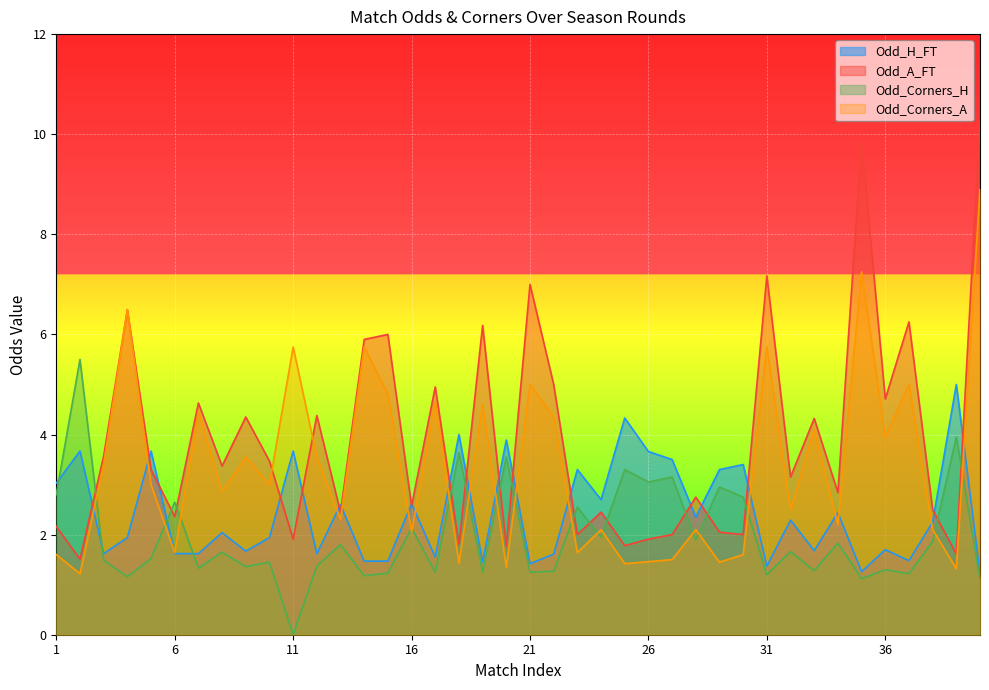

Does the chart display data point markers on the line(s)?

No